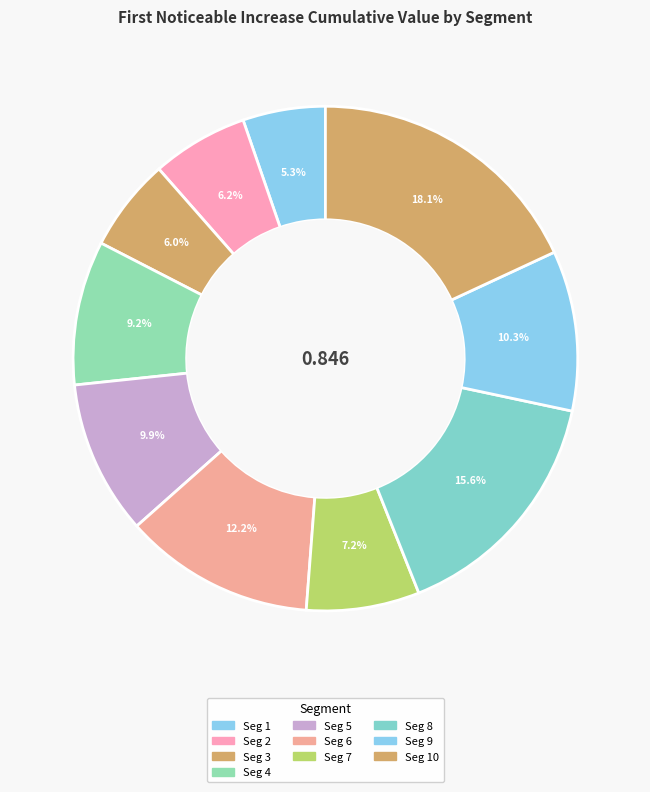

Count the number of slices in the pie.

10